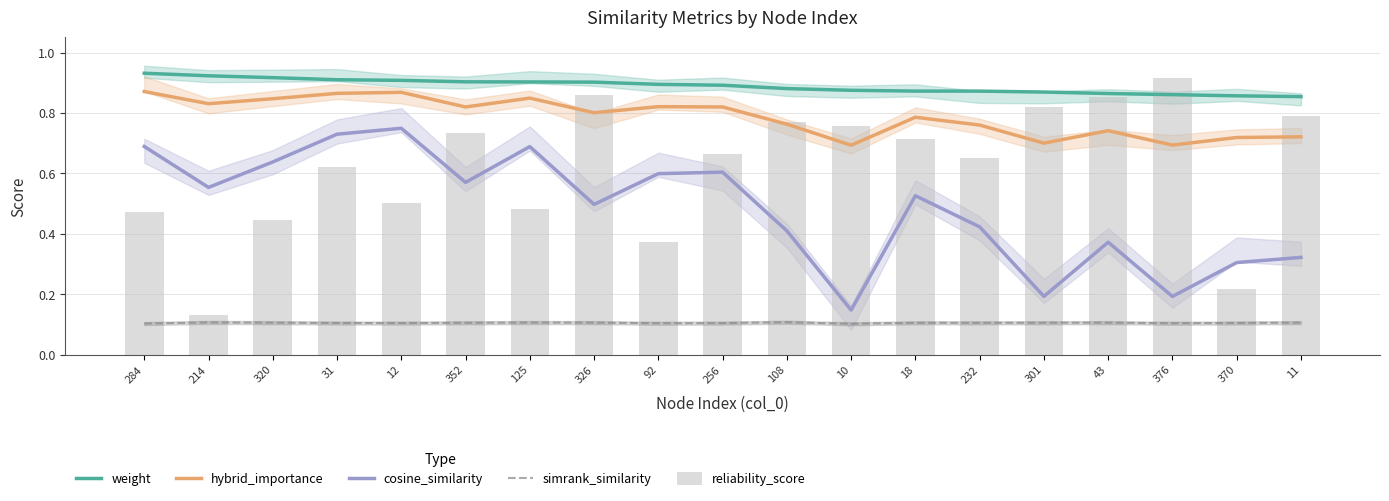

Does the chart contain stacked bars?

No